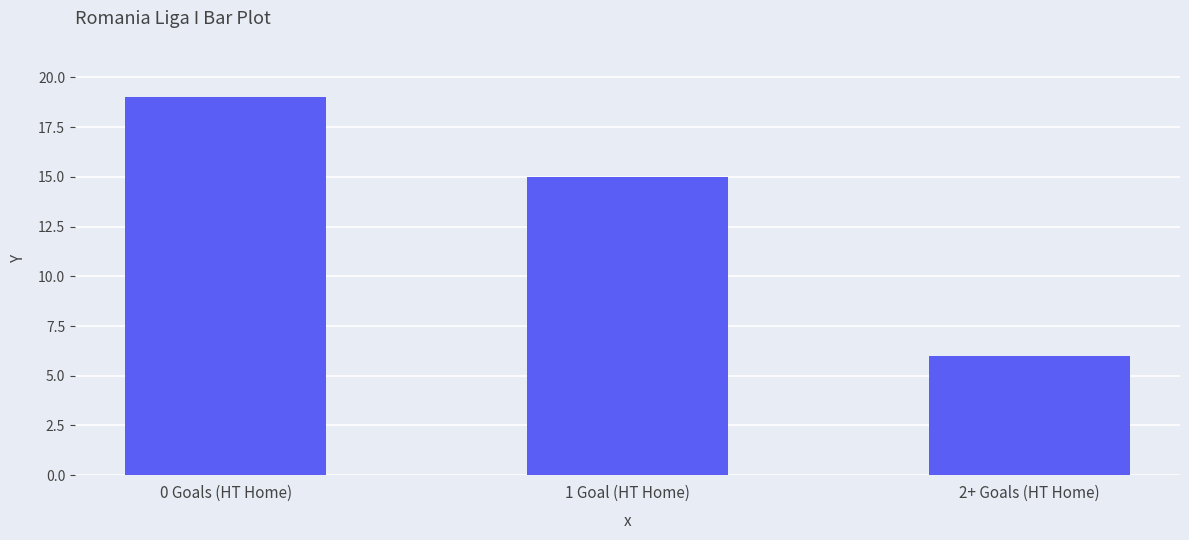

Are the bars horizontal?

No